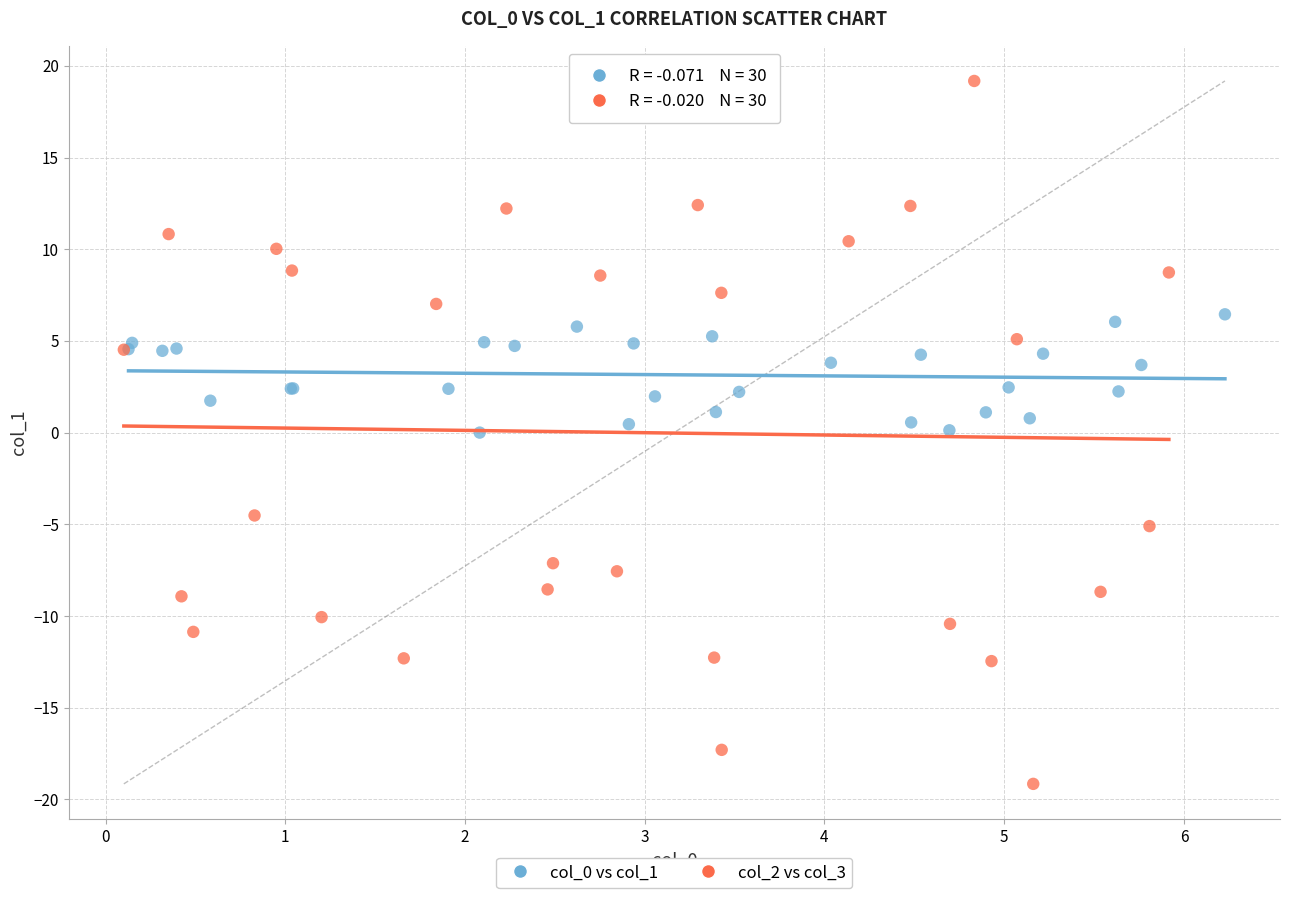

Which series contains the highest Y value?

col_2 vs col_3